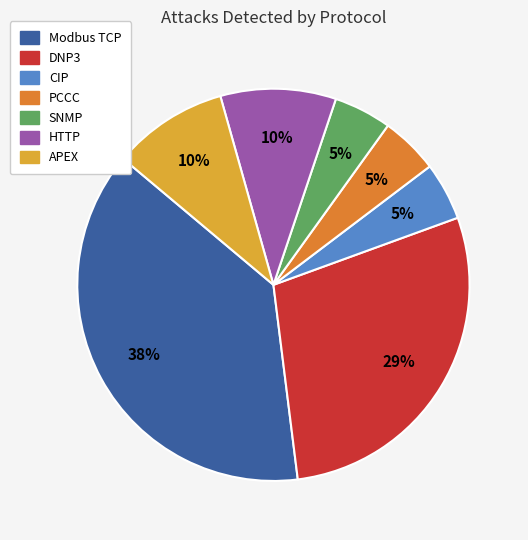

To the nearest percent, what is the average slice percentage?

14%